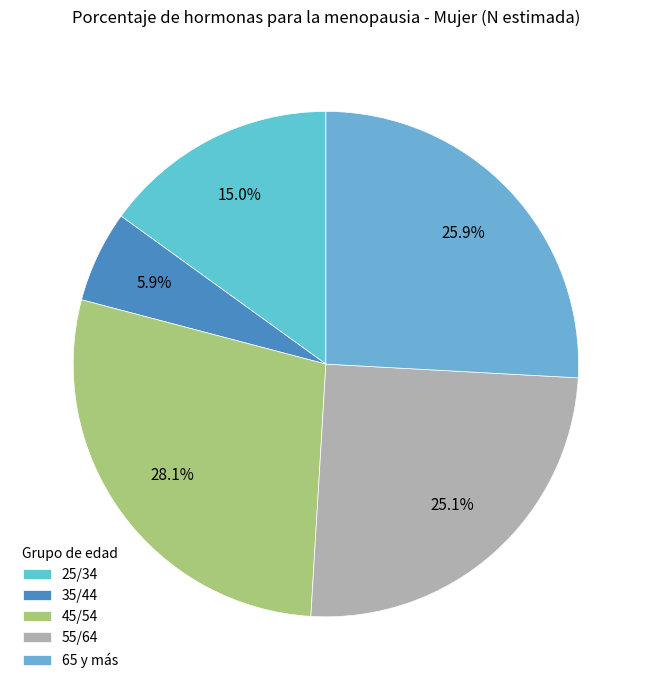

Rank the categories by value from lowest to highest.

35/44, 25/34, 55/64, 65 y más, 45/54